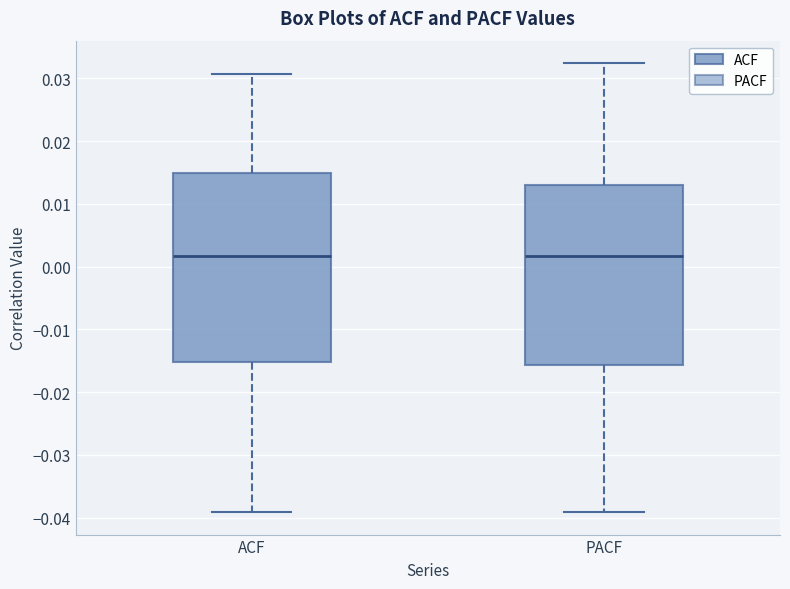

Reading left to right, transcribe this box plot: for each box, give where its median line is, the range the box spans, and where its two whiskers end, as read against the y-axis. The values are not printed on the chart, so give them approximately, as read against the axis.

ACF: median 0.002, box -0.015 to 0.015, whiskers -0.039 to 0.031
PACF: median 0.002, box -0.016 to 0.013, whiskers -0.039 to 0.032